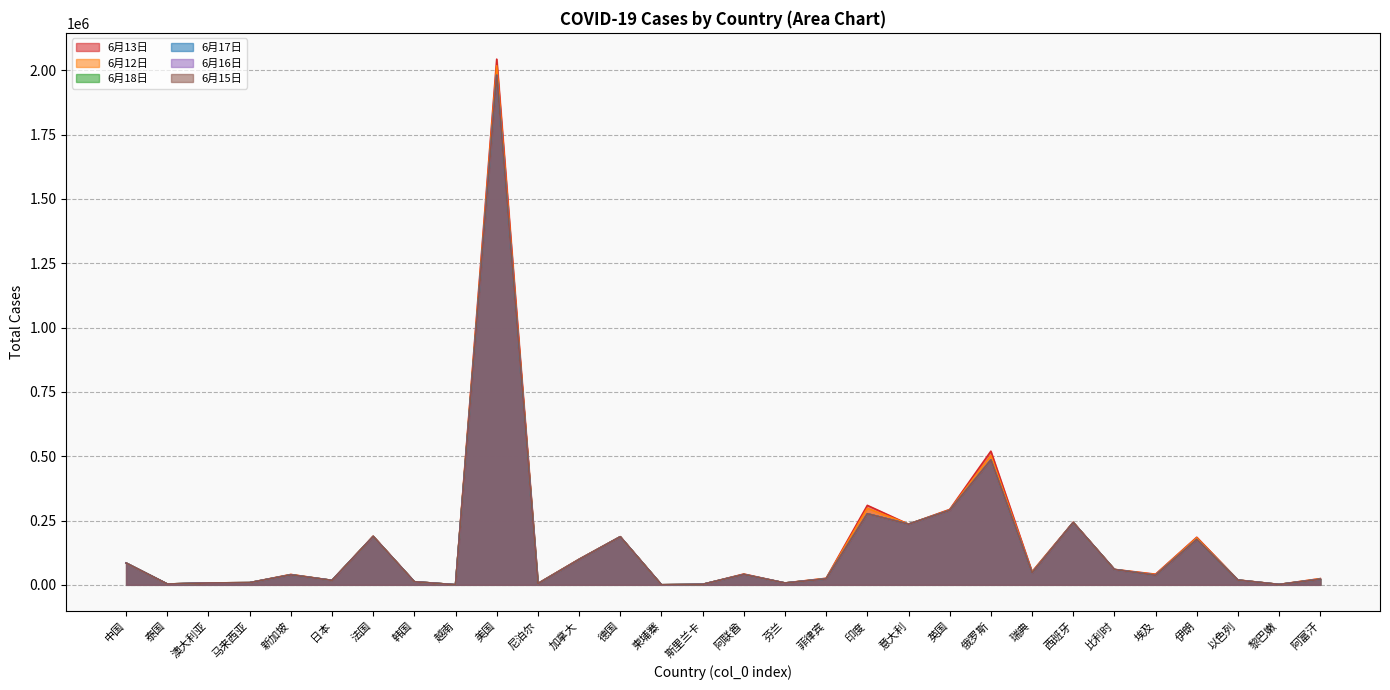

What are all the series names shown in the legend?

6月13日, 6月12日, 6月18日, 6月17日, 6月16日, 6月15日